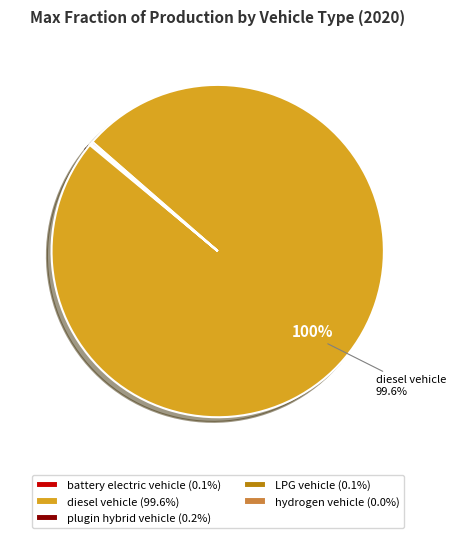

Is there a majority slice in this chart?

Yes